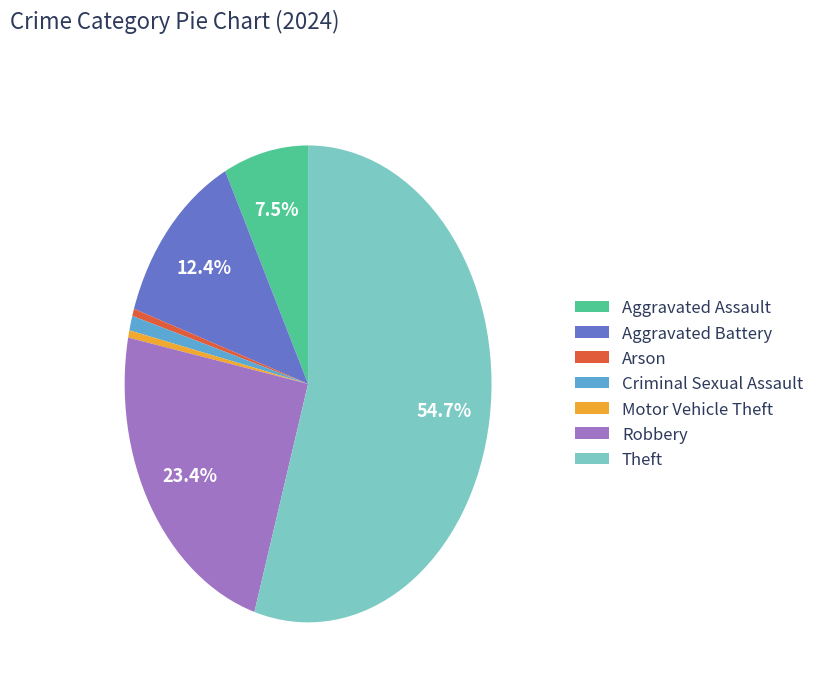

What is the largest slice in the pie chart?

Theft